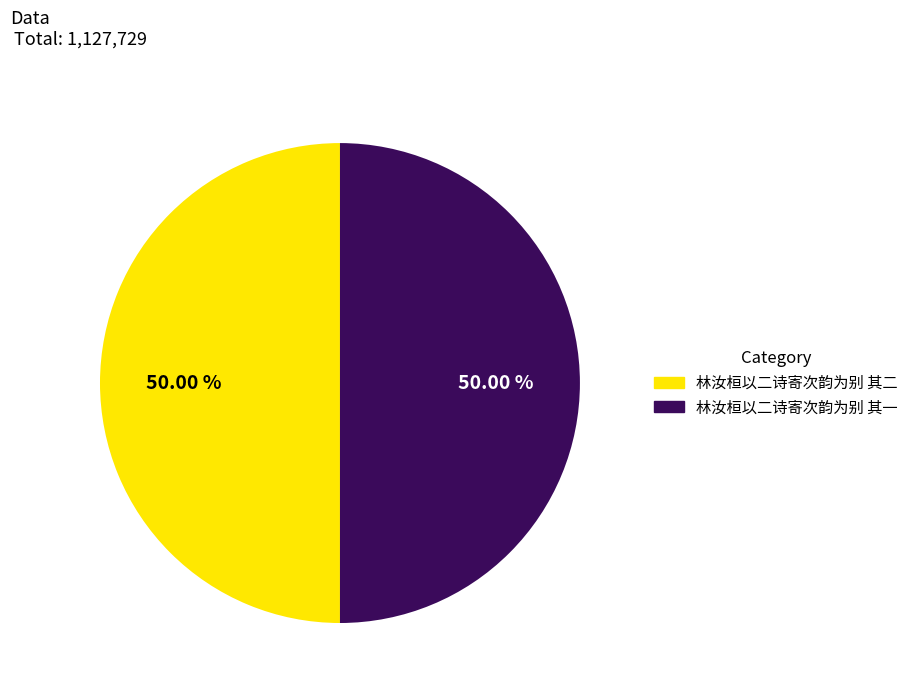

What is the ratio of the value at 林汝桓以二诗寄次韵为别 其一 to the value at 林汝桓以二诗寄次韵为别 其二?

1.0